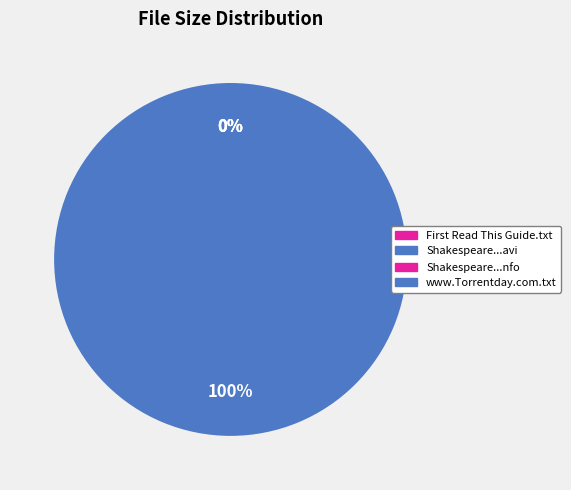

Count the number of slices in the pie.

4